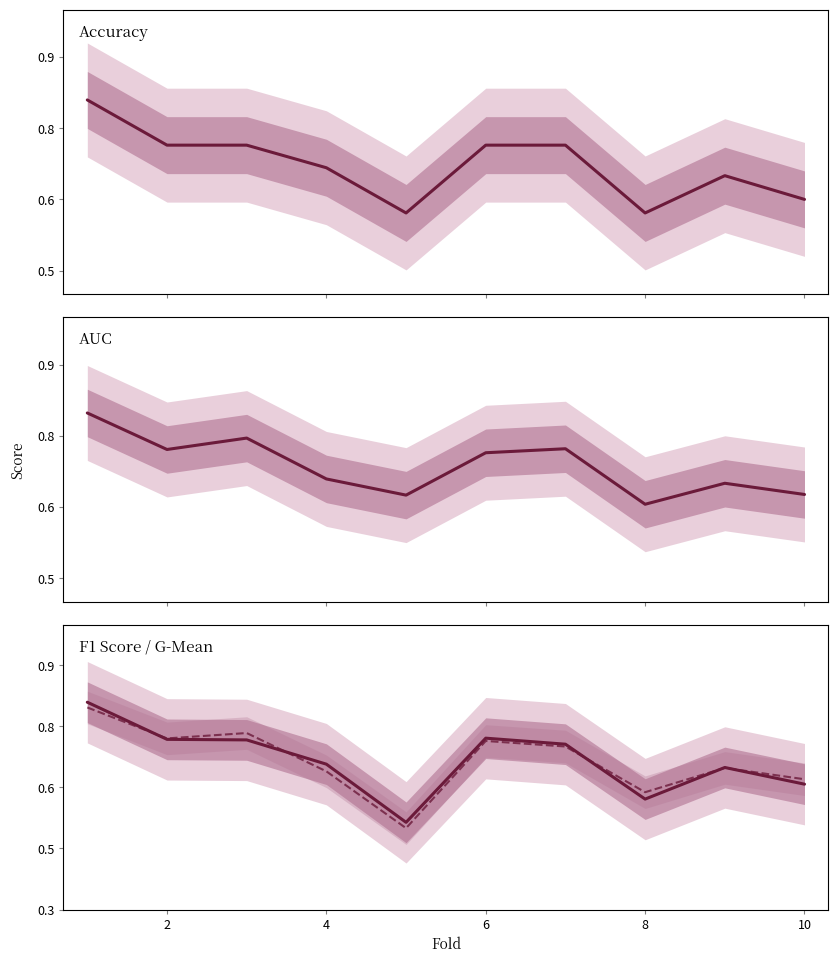

What is the highest value of the accuracy series?

0.8